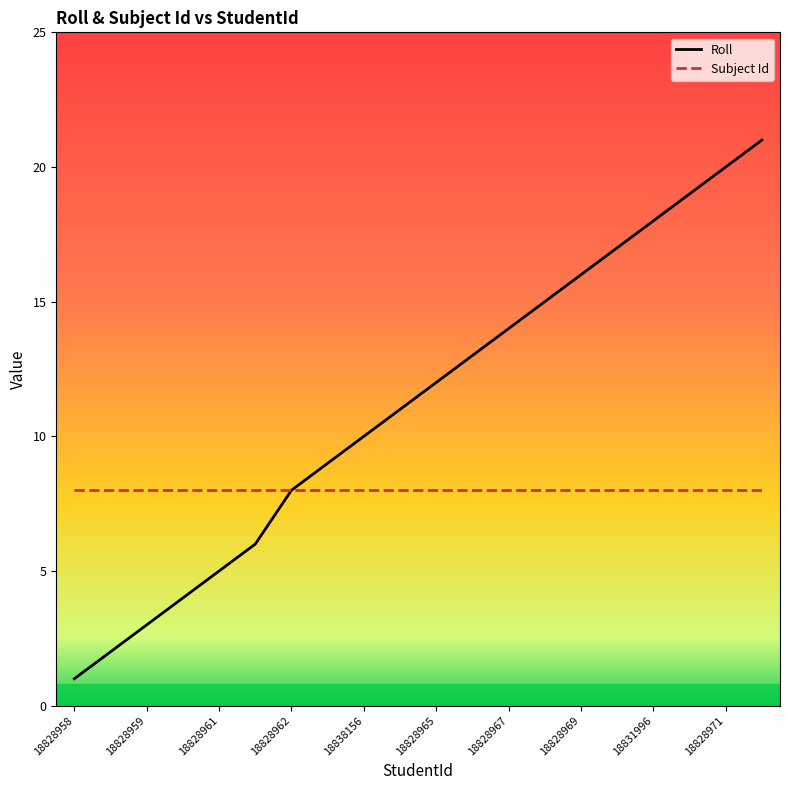

Which series has the largest total across all categories?

Roll